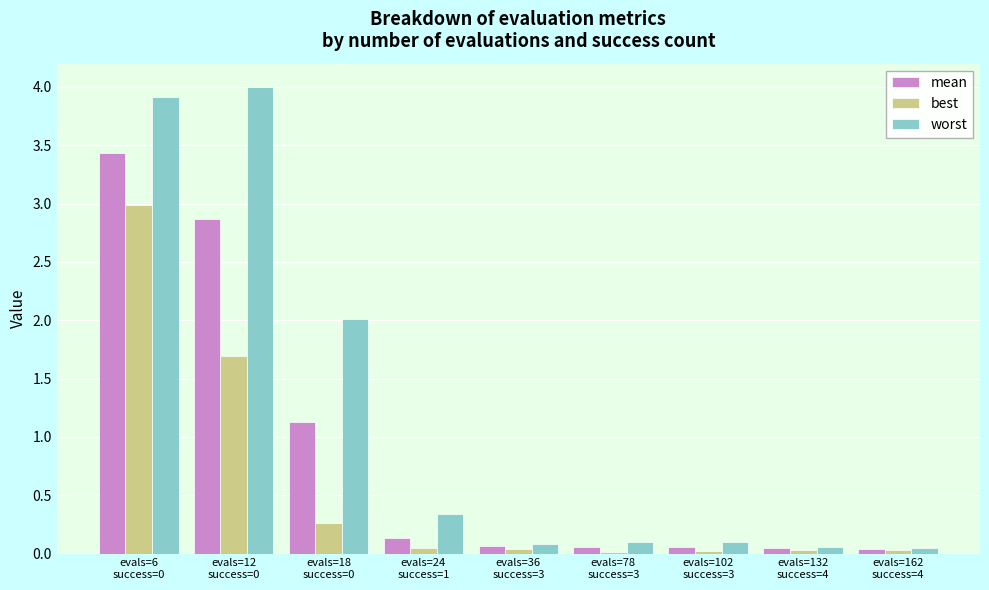

Which series has the largest total across all categories?

worst